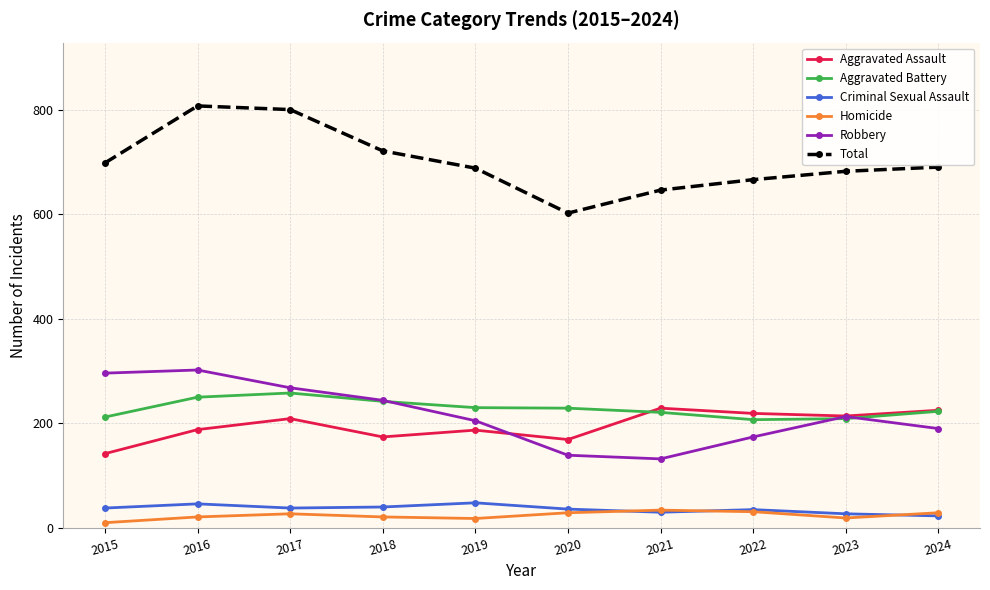

At which category does Aggravated Battery reach its first local peak?

2017